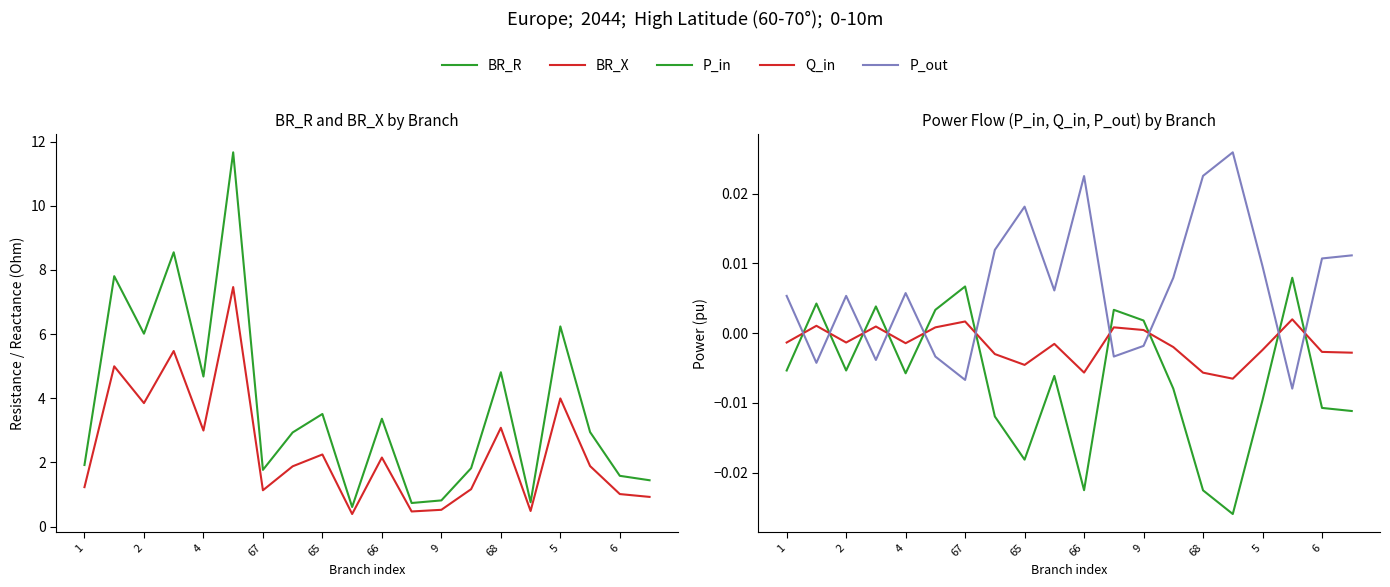

The value of P_out at 2 is -0.0. True or false?

False